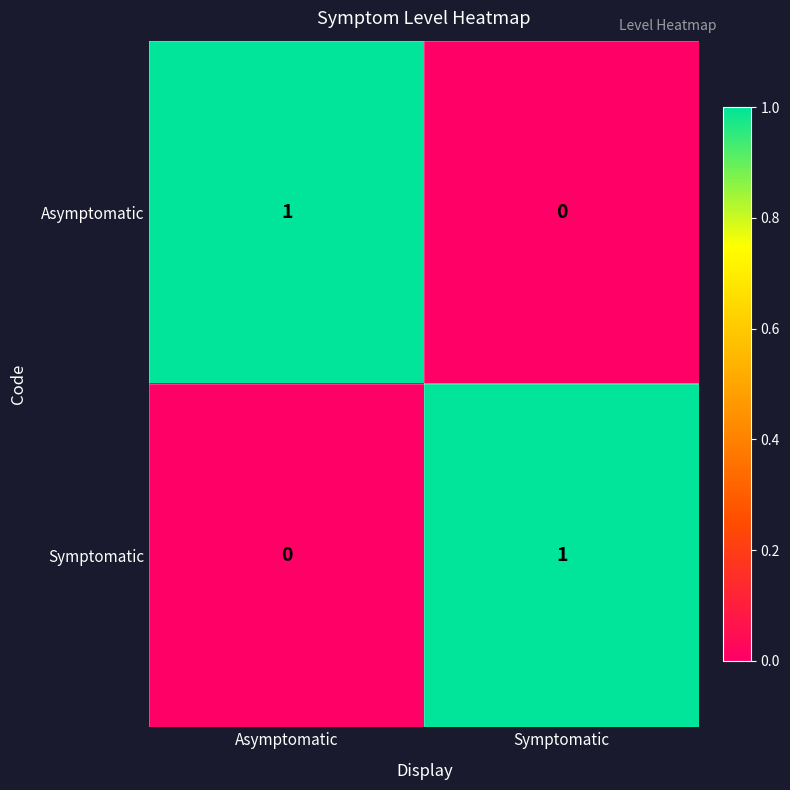

Rank the categories by Symptomatic value from lowest to highest.

Asymptomatic, Symptomatic